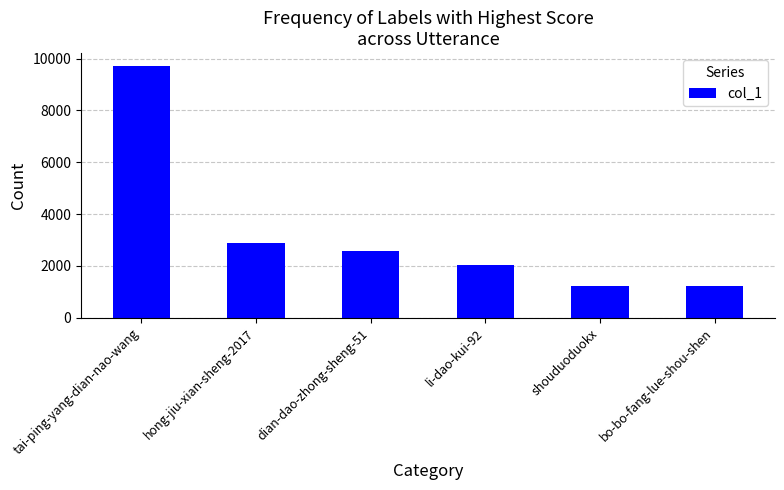

Which has a higher value, dian-dao-zhong-sheng-51 or shouduoduokx?

dian-dao-zhong-sheng-51